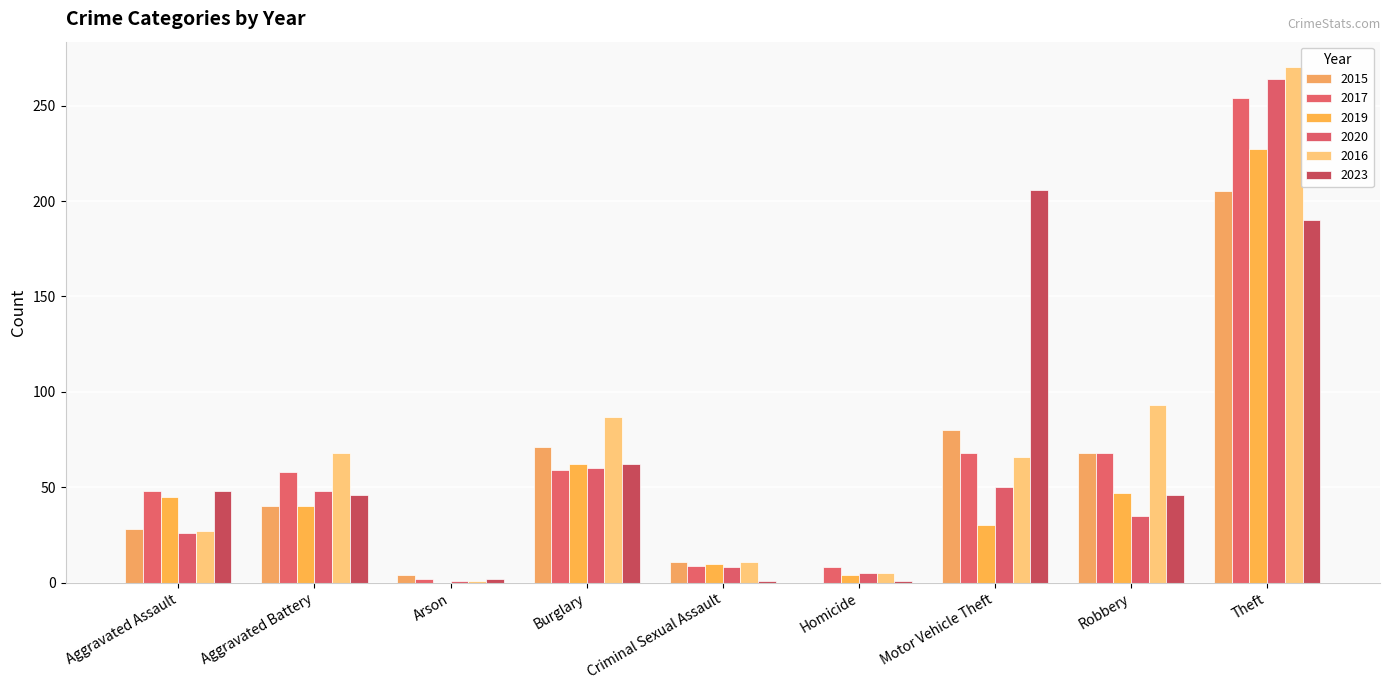

At Arson, list the series in order from smallest to largest.

2019, 2020, 2016, 2017, 2023, 2015